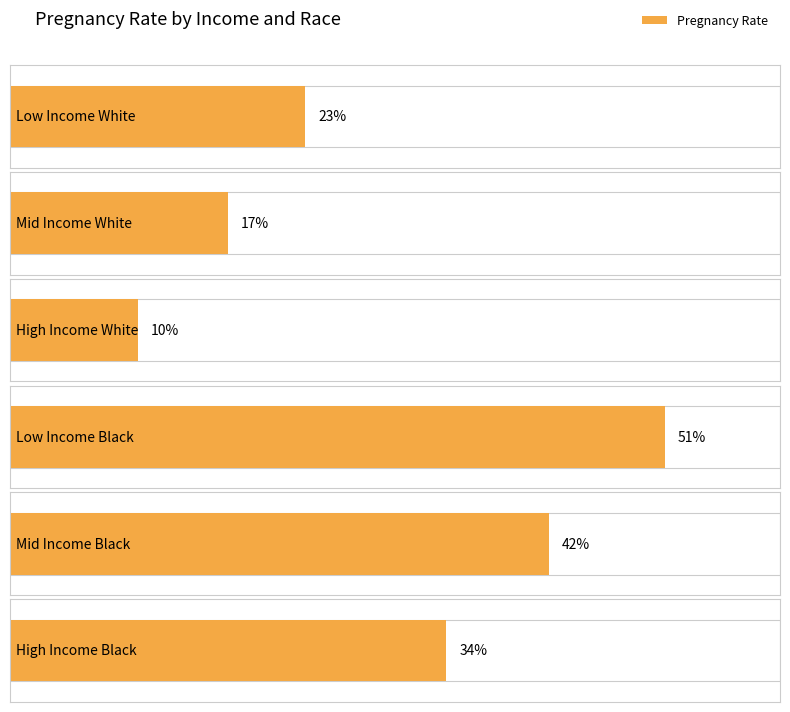

Is it true that the value at High Income Black is 0.5?

False